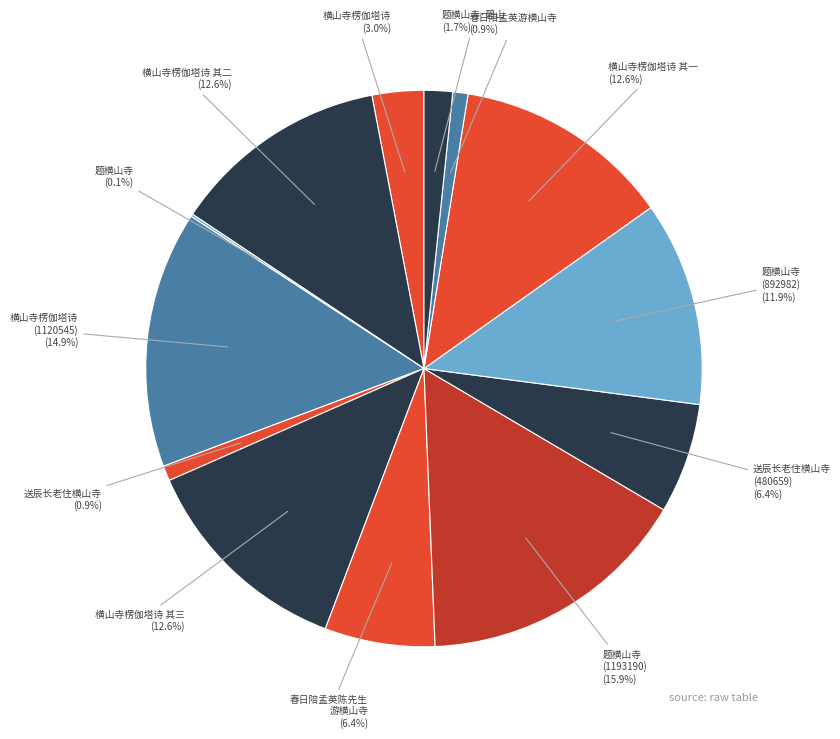

How much of the chart is everything except 送辰长老住横山寺 (480659)?

93.6%